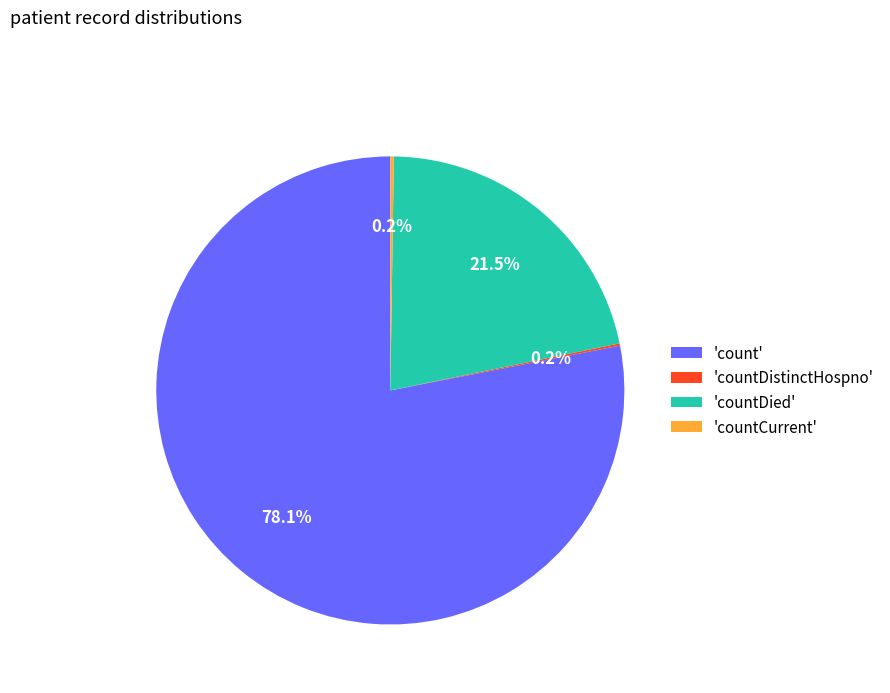

What is the majority slice?

'count'